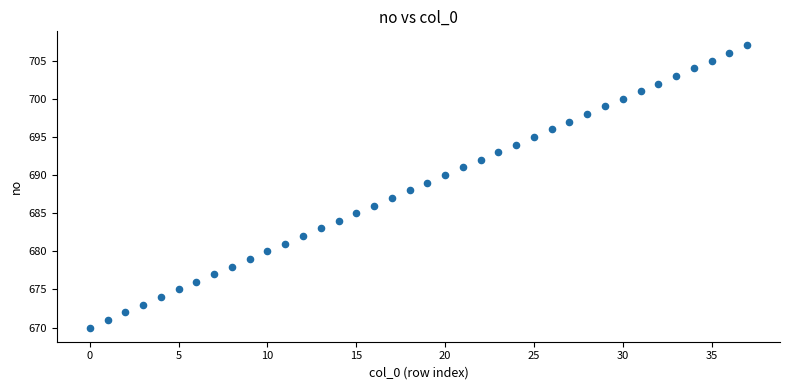

What is the range of Y values (max minus min)?

37